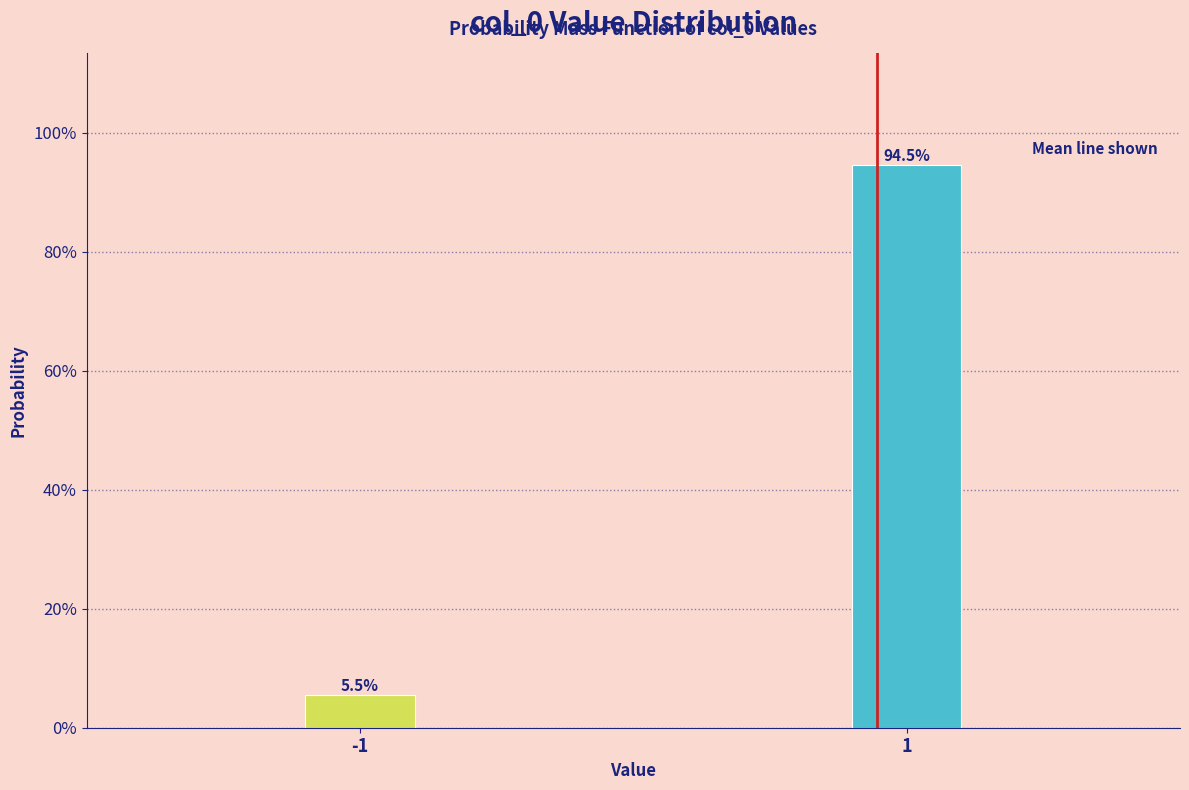

Does the chart contain any negative values?

No